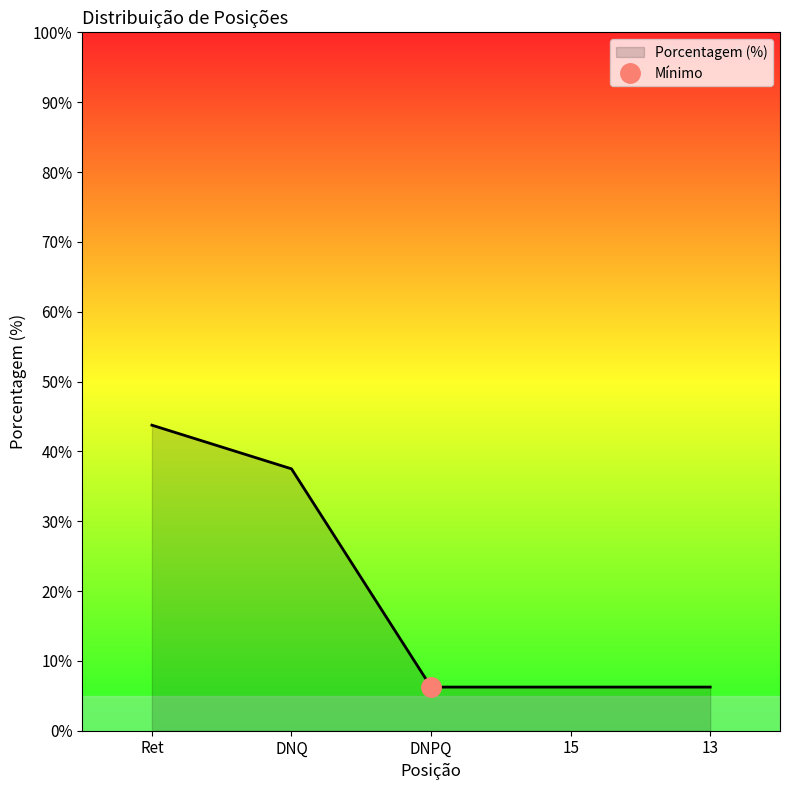

What is the ratio of the value at DNPQ to the value at 15?

1.0